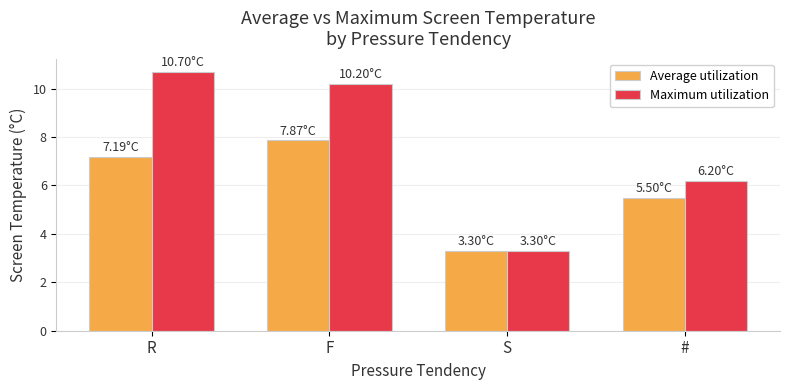

What is the difference between the second highest and second lowest values in the Average utilization series?

1.7